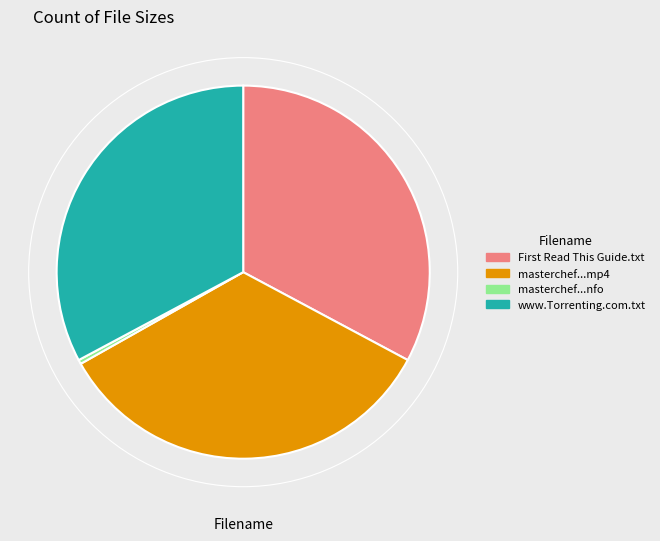

Is there any slice that represents more than half of the pie?

No